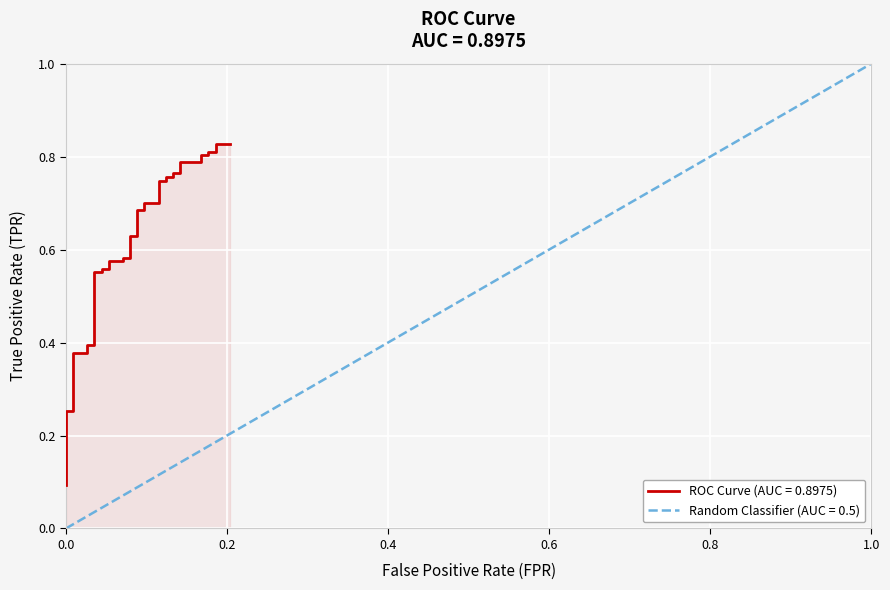

What is the value of the tpr point at the 18th from the left?

0.6